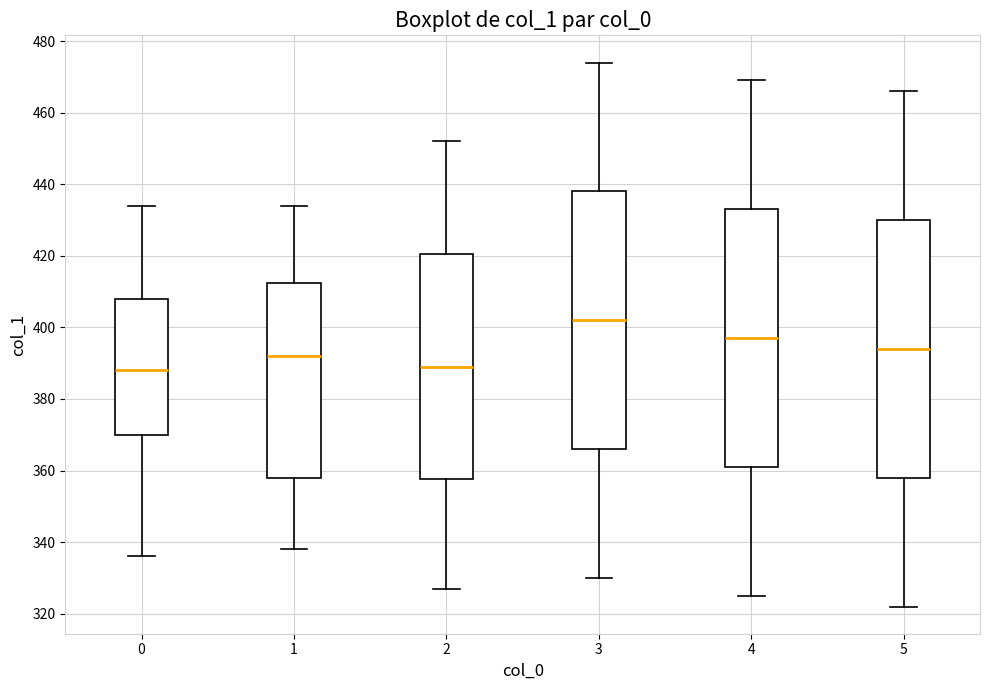

Which box has the highest median line?

3